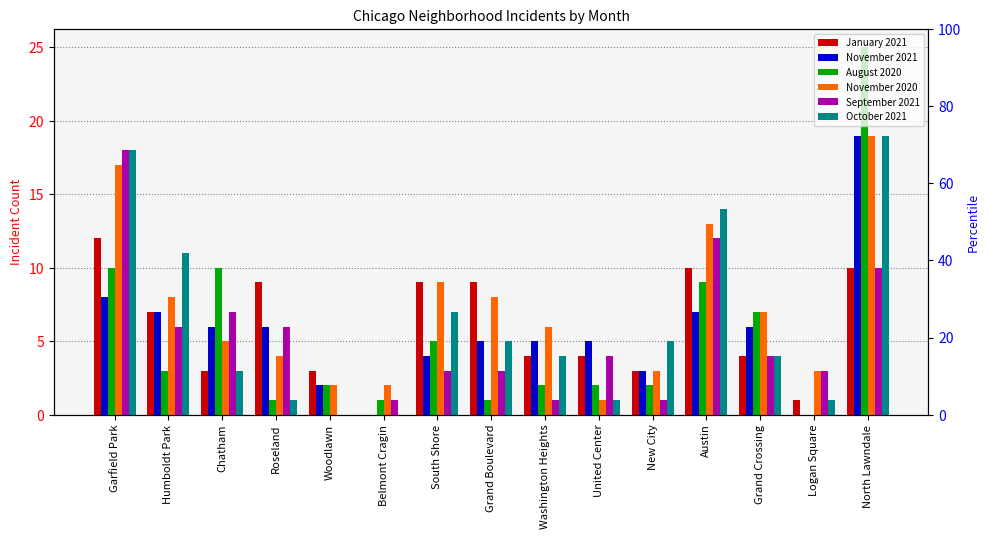

What is the value of the September 2021 bar at the 3rd from the left?

7